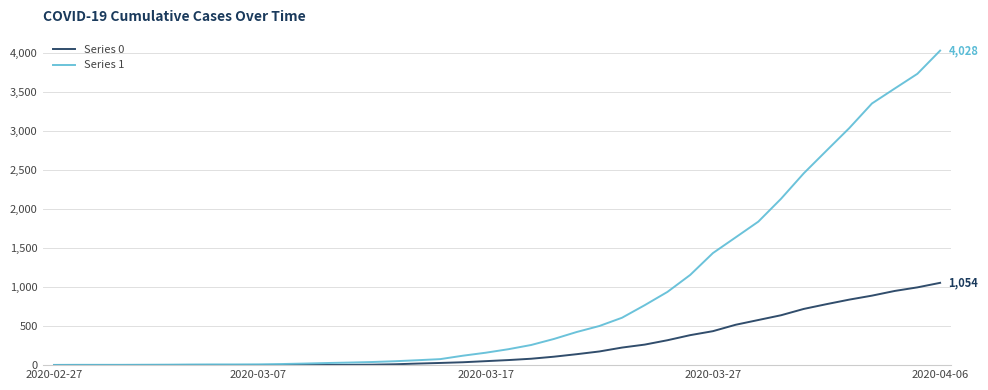

List the series in order of their peak value, lowest first.

Series 0, Series 1